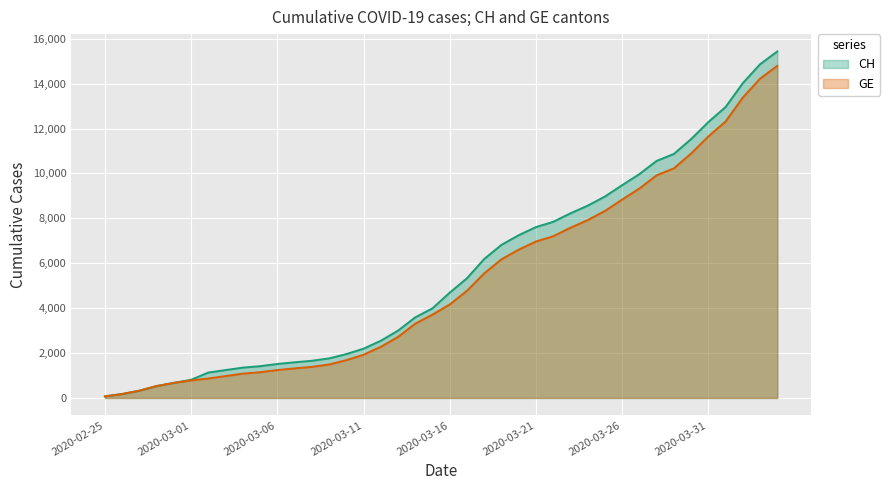

At how many categories does at least one series exceed 10800?

7